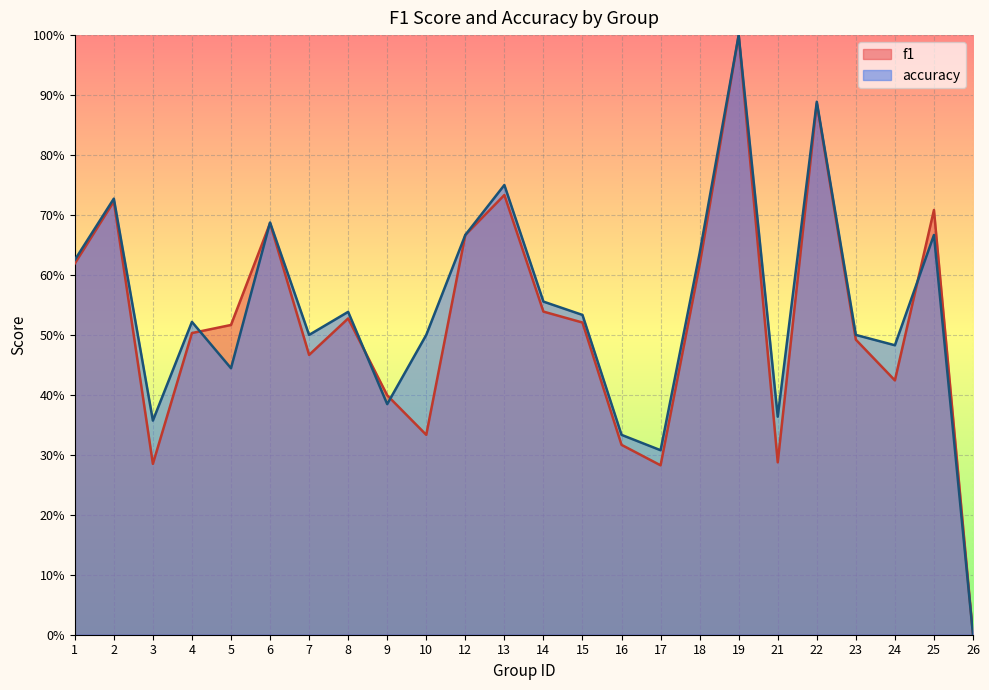

Does the chart display data point markers on the line(s)?

No